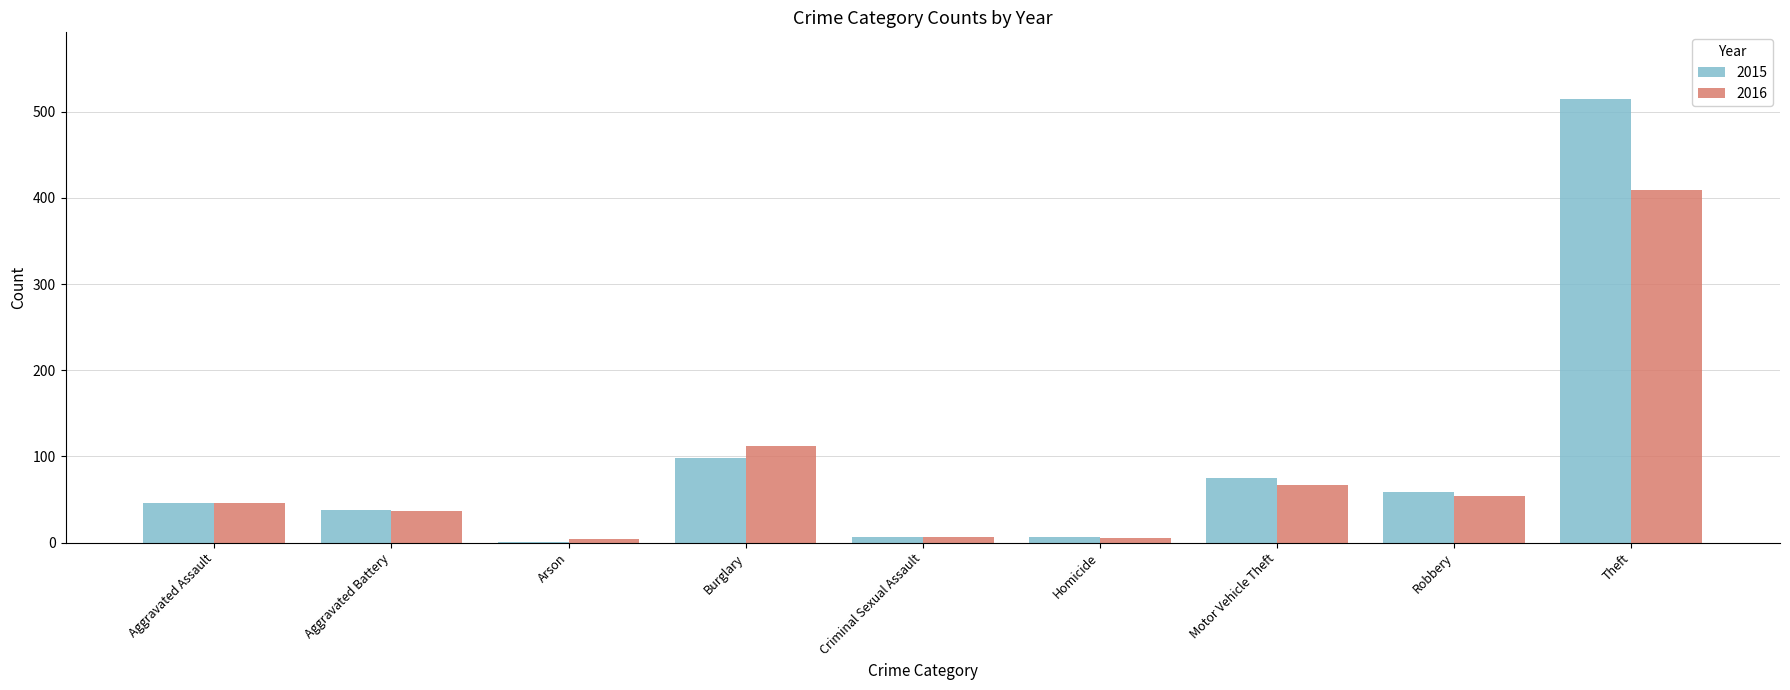

Where is 2015 nearest to the value 258?

Burglary